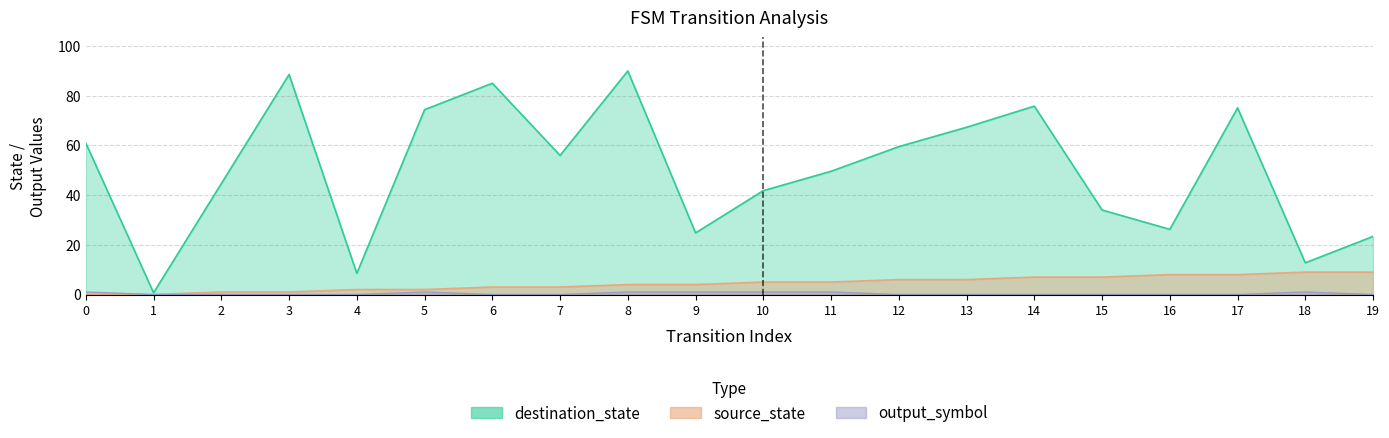

What is the difference between the second highest and minimum values in the destination_state series?

87.9